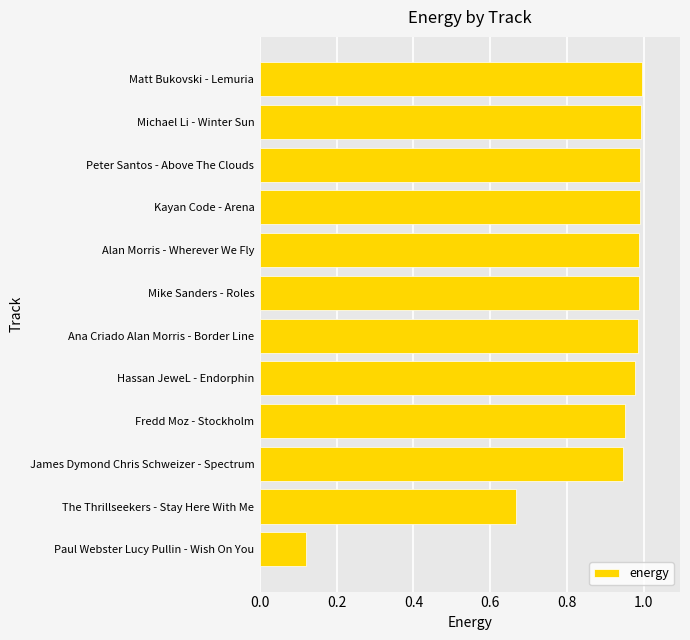

Is it true that the value at Kayan Code - Arena is 0.3?

False